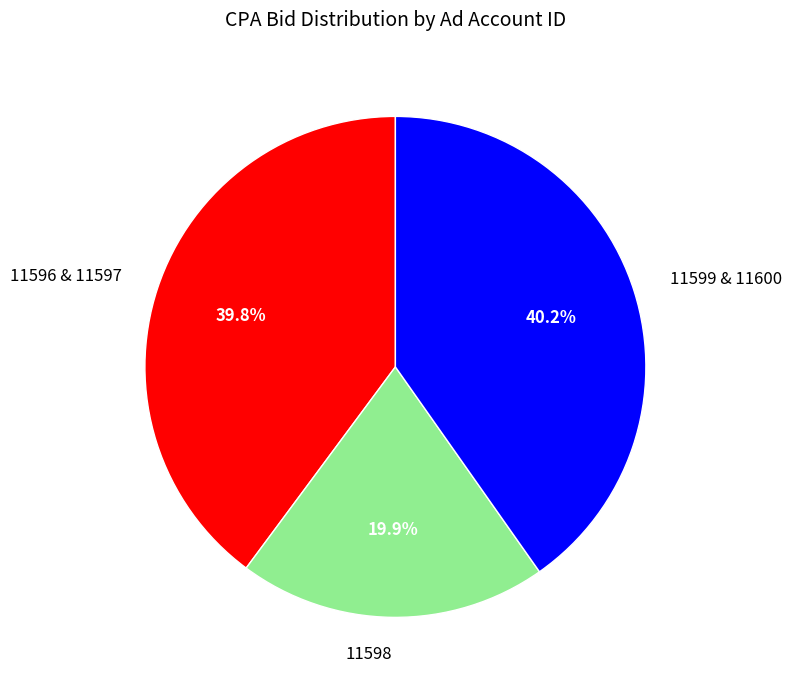

Which slice is the smallest?

11598